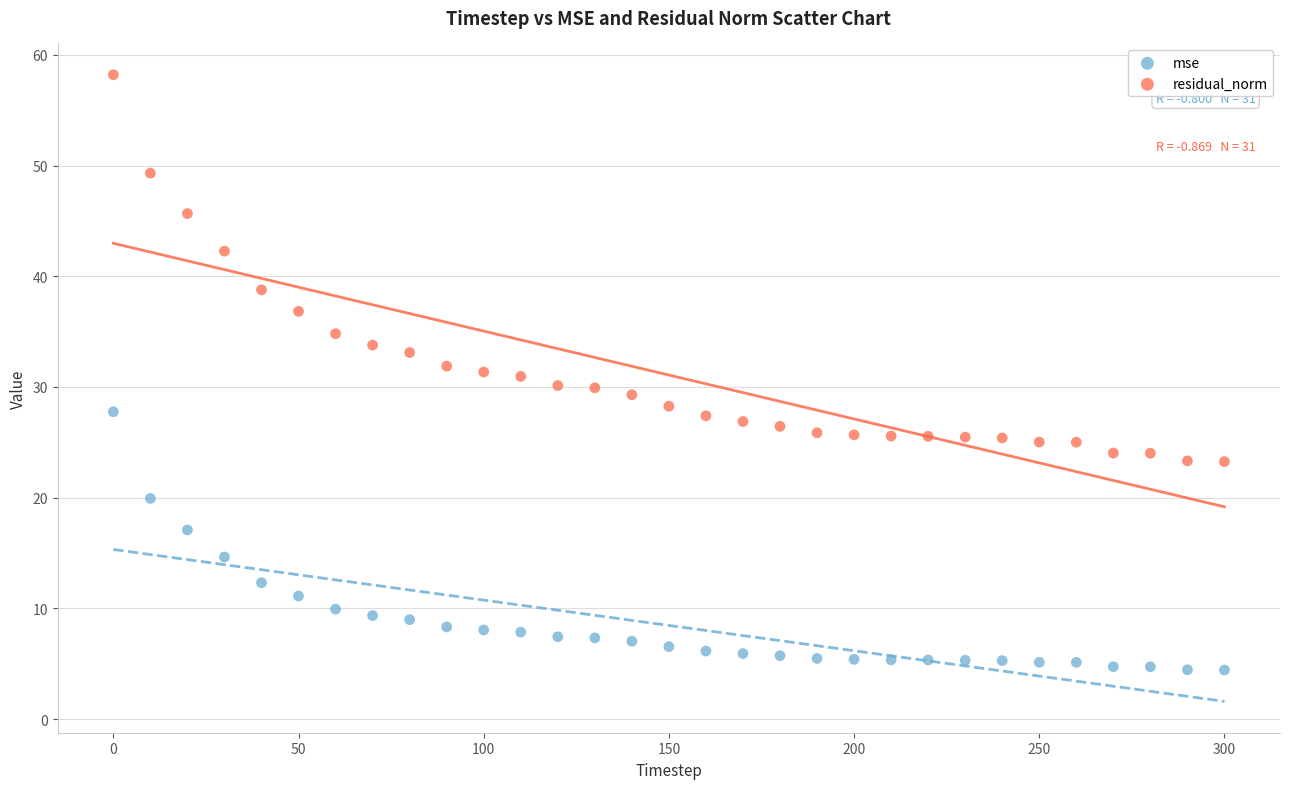

Across all data points, what is the range of X values (max minus min)?

300.0